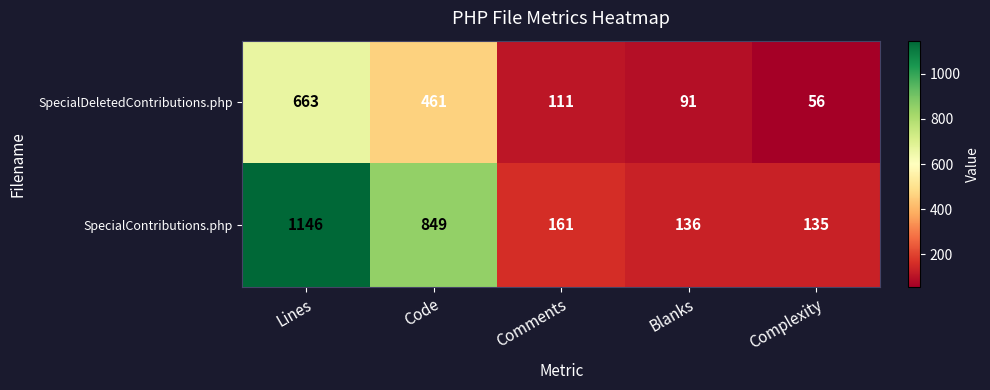

What is the minimum value shown in the chart?

56